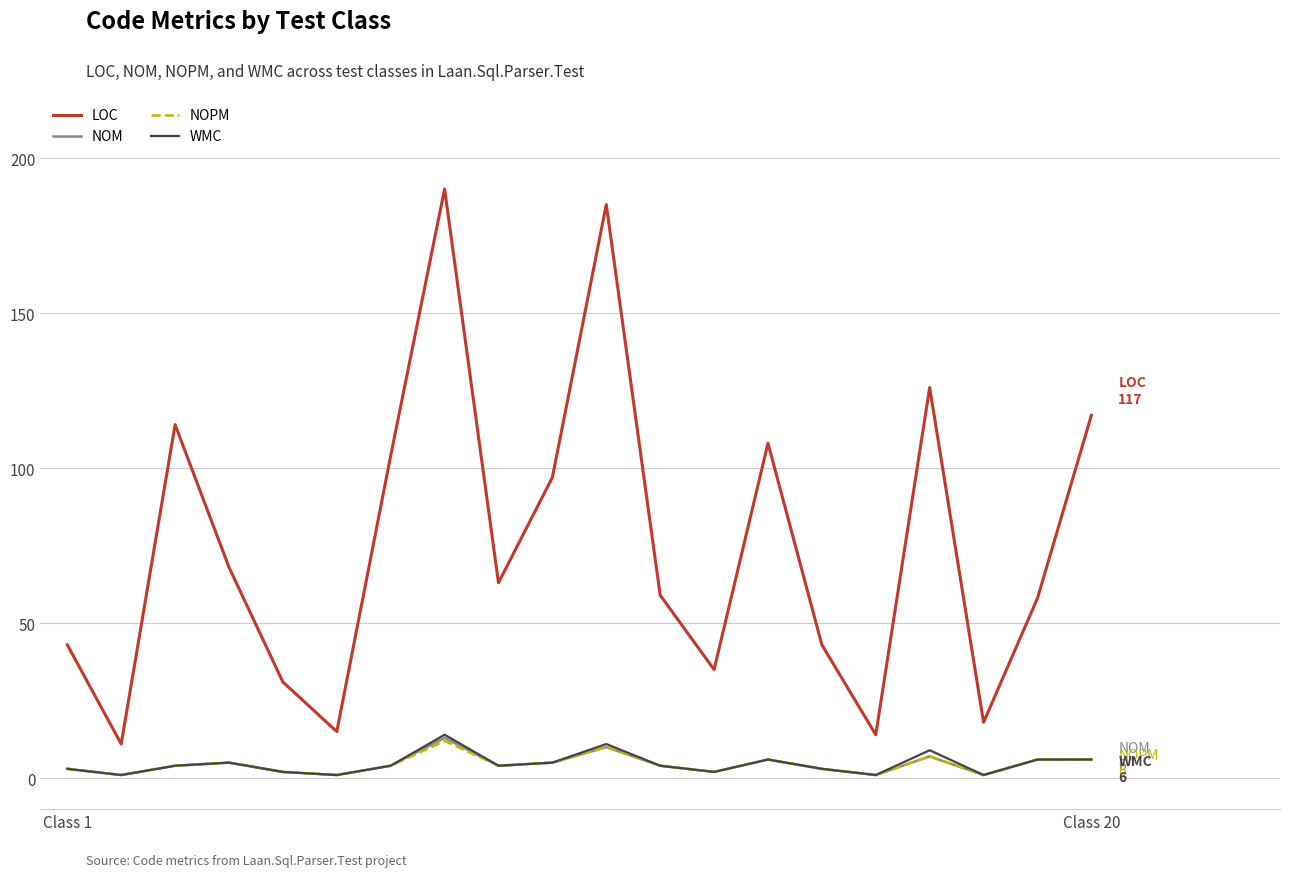

Which series has the largest range (max minus min)?

LOC